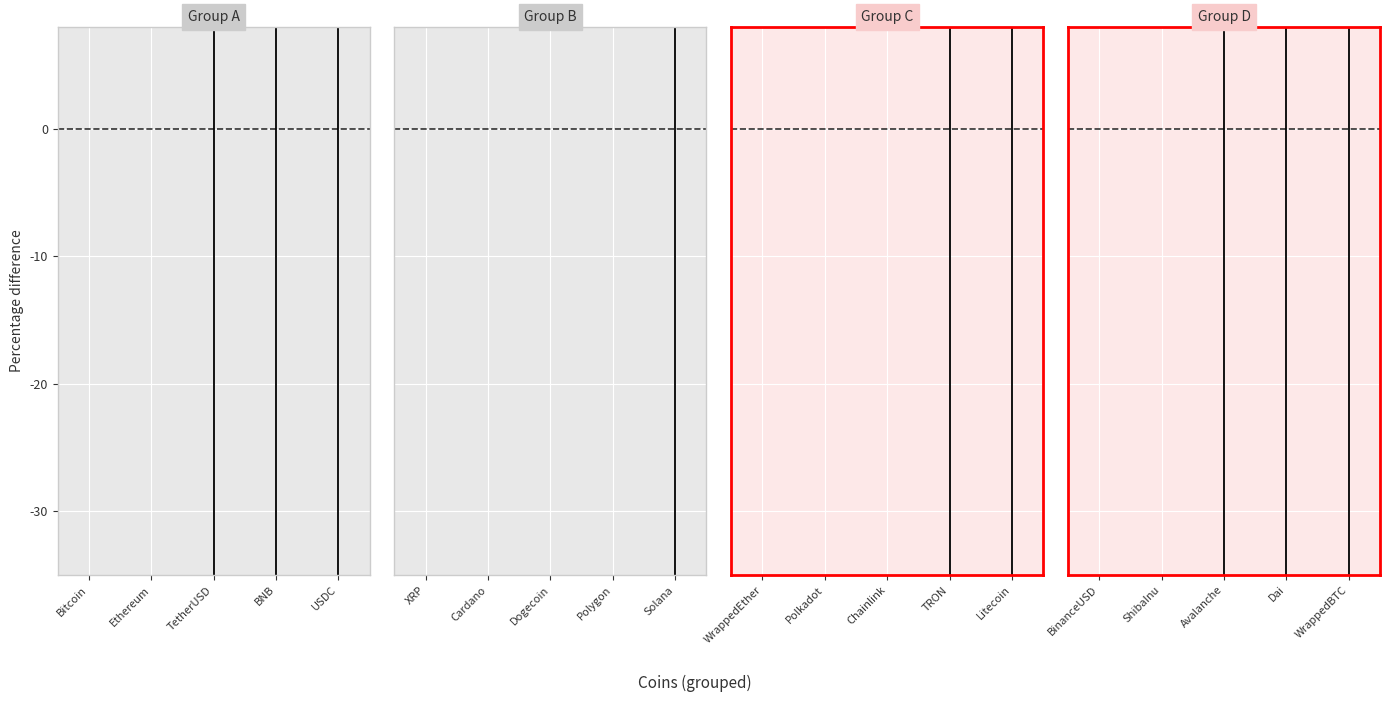

What is the difference between the values at ShibaInu and Avalanche?

502.1